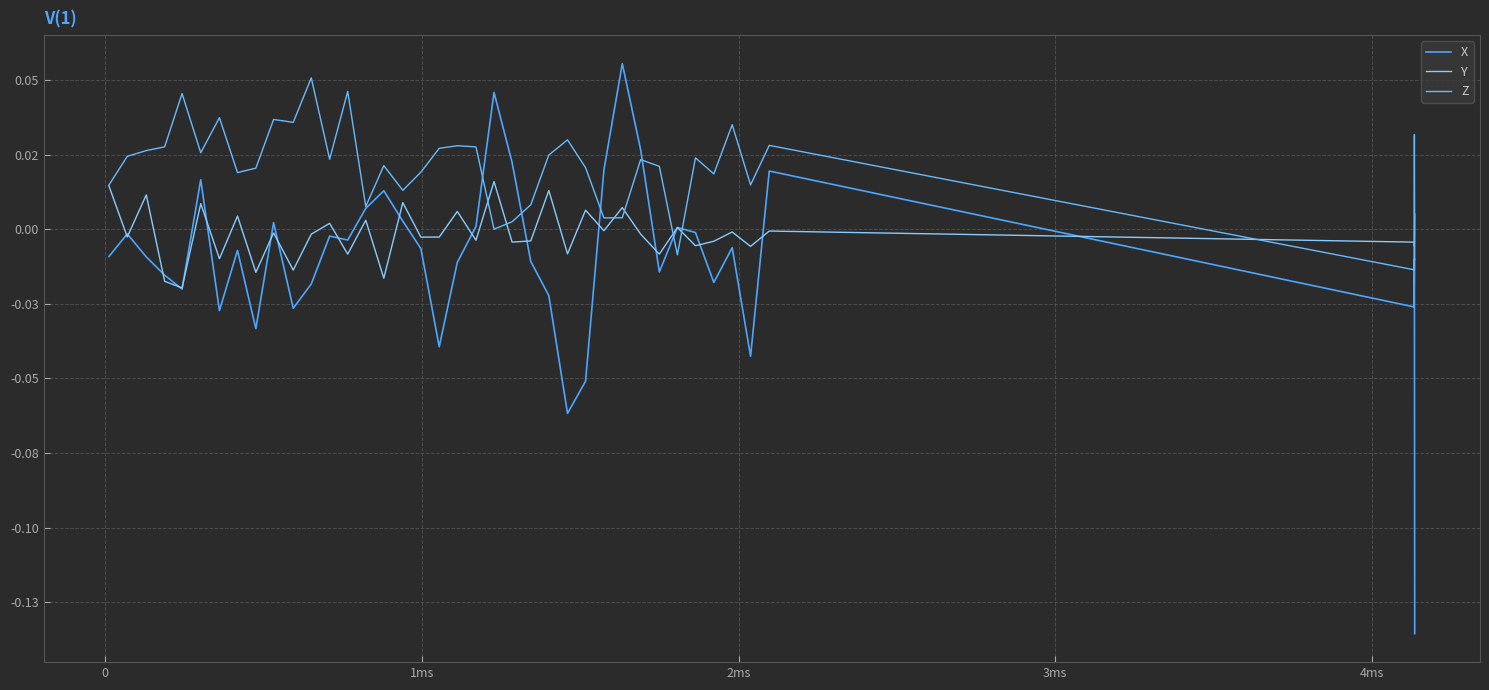

Reading left to right, transcribe all the data shown in this chart.

X: -0.0	-0.0	-0.0	-0.0	-0.0	0.0	-0.0	-0.0	-0.0	0.0	-0.0	-0.0	-0.0	-0.0	0.0	0.0	0.0	-0.0	-0.0	-0.0	0.0	0.0	0.0	-0.0	-0.0	-0.1	-0.1	0.0	0.1	0.0	-0.0	0.0	-0.0	-0.0	-0.0	-0.0	0.0	-0.0	-0.0	-0.1
Y: 0.0	-0.0	0.0	-0.0	-0.0	0.0	-0.0	0.0	-0.0	-0.0	-0.0	-0.0	0.0	-0.0	0.0	-0.0	0.0	-0.0	-0.0	0.0	-0.0	0.0	-0.0	-0.0	0.0	-0.0	0.0	-0.0	0.0	-0.0	-0.0	0.0	-0.0	-0.0	-0.0	-0.0	-0.0	-0.0	-0.0	0.0
Z: 0.0	0.0	0.0	0.0	0.0	0.0	0.0	0.0	0.0	0.0	0.0	0.1	0.0	0.0	0.0	0.0	0.0	0.0	0.0	0.0	0.0	0.0	0.0	0.0	0.0	0.0	0.0	0.0	0.0	0.0	0.0	-0.0	0.0	0.0	0.0	0.0	0.0	-0.0	0.0	-0.0